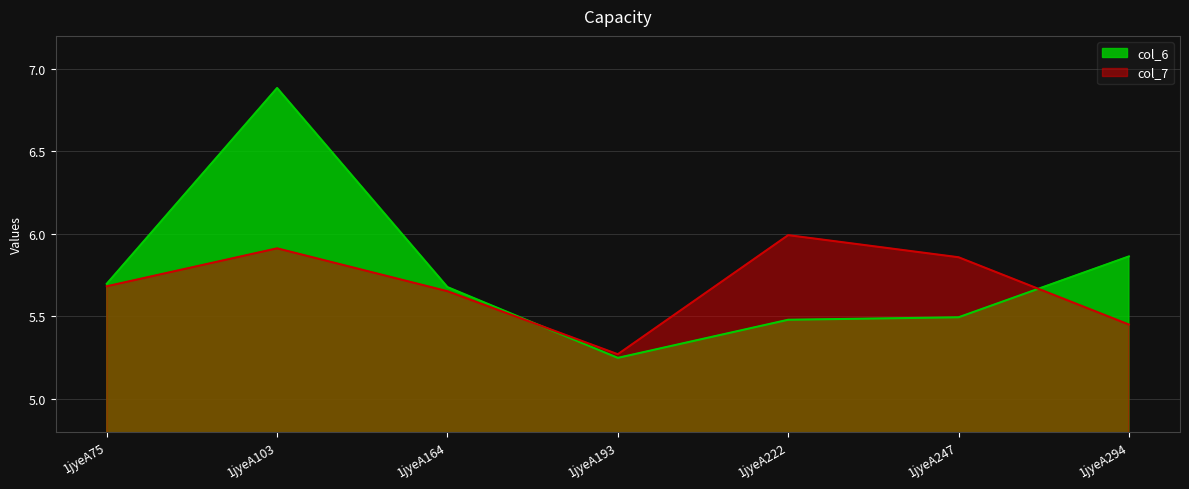

How many interior local peaks does the col_6 series have?

1